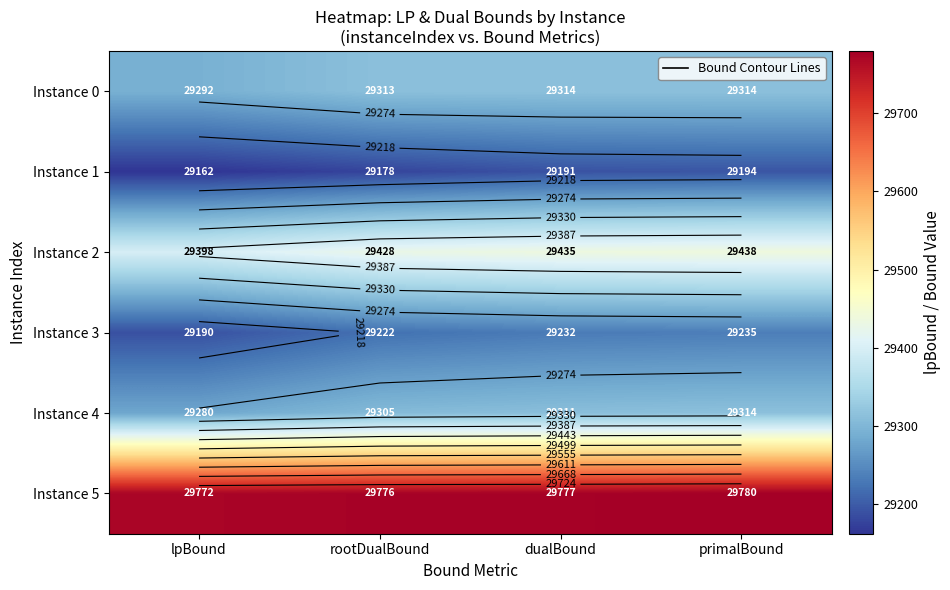

At which label does Instance 0 reach its peak?

dualBound